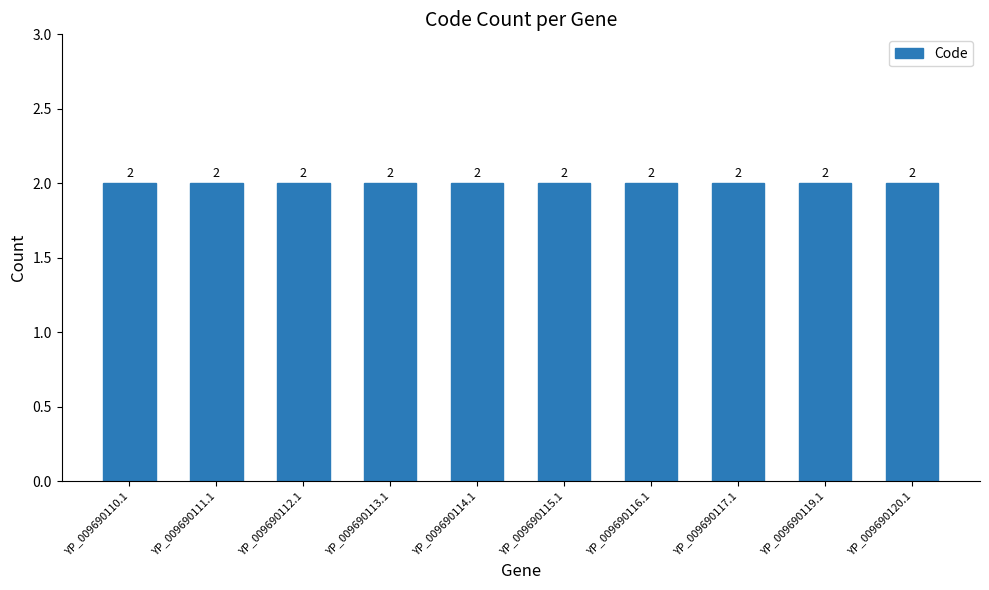

What is the value of the Code bar at the 4th from the left?

2